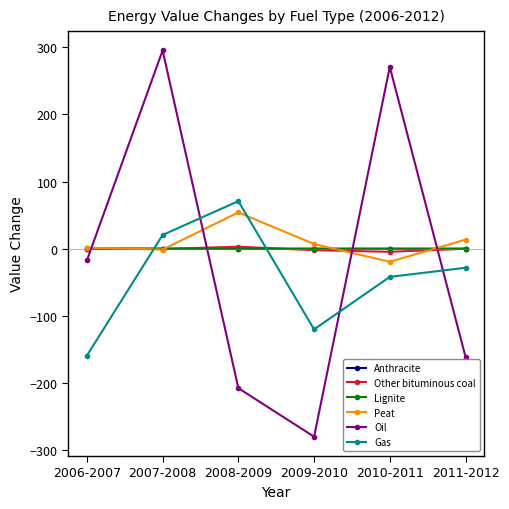

The value of Other bituminous coal at 2008-2009 is 3.0. True or false?

True